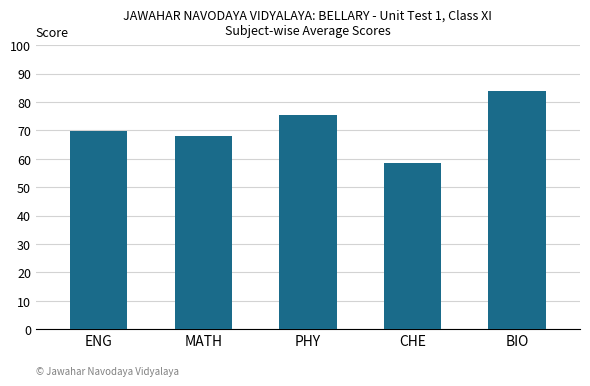

What is the sum of all values?

355.8